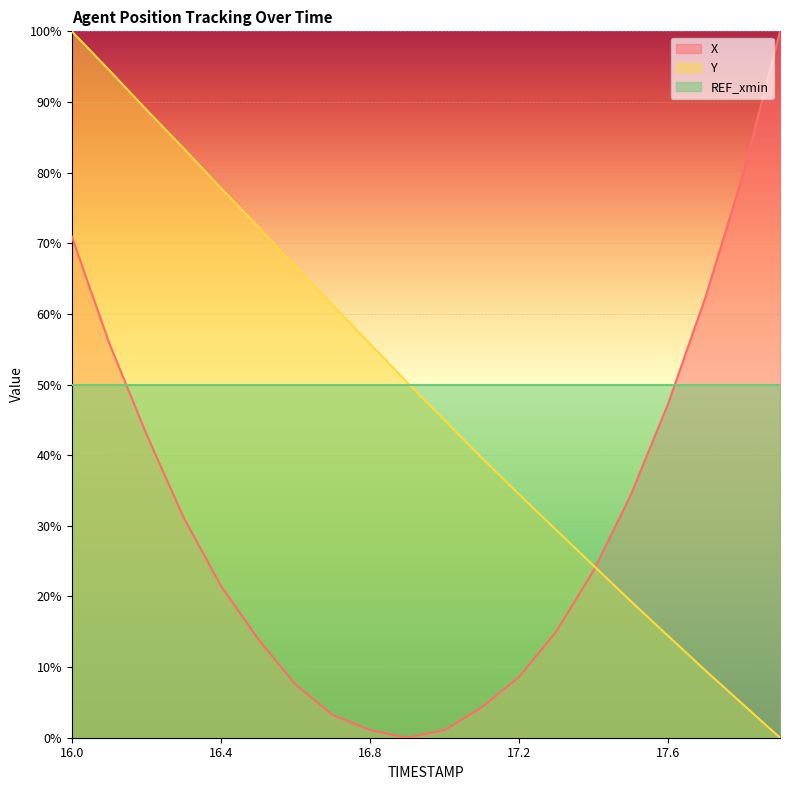

In X, how many points are lower than both neighbors (excluding endpoints)?

1